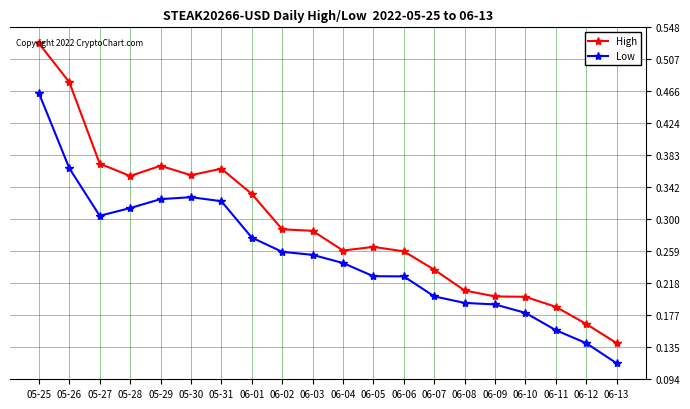

Which series changed the most between 06-03 and 06-06?

Low